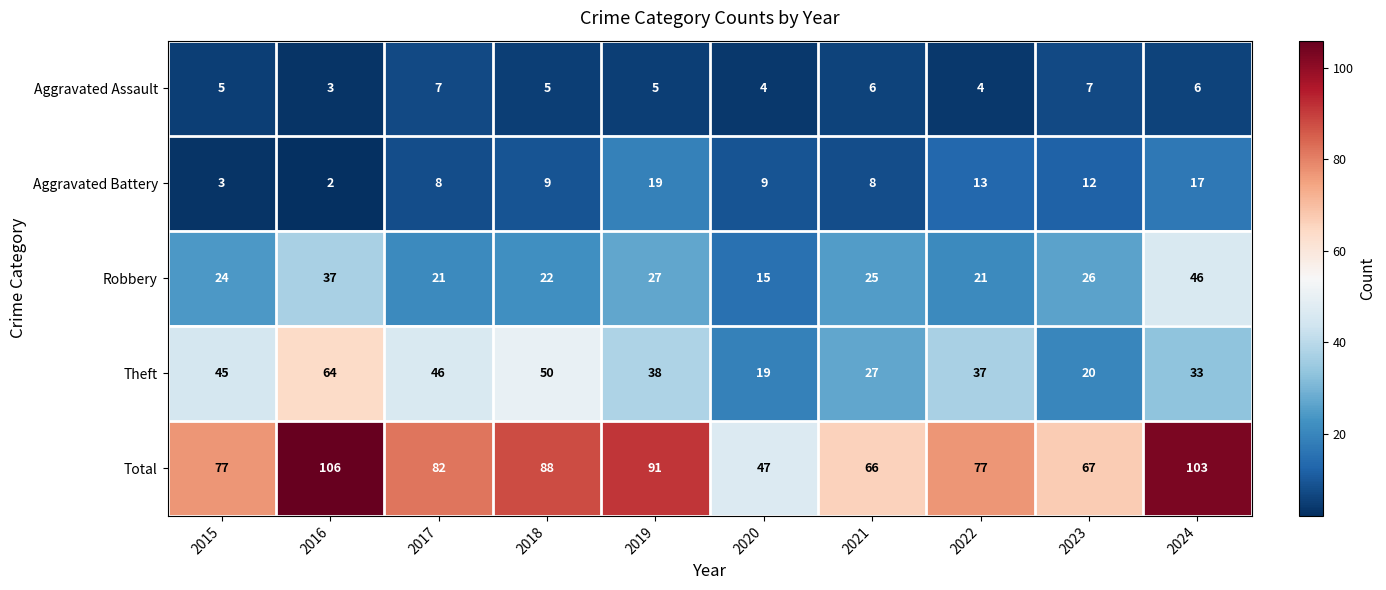

At which category is the sum across all series the highest?

2016